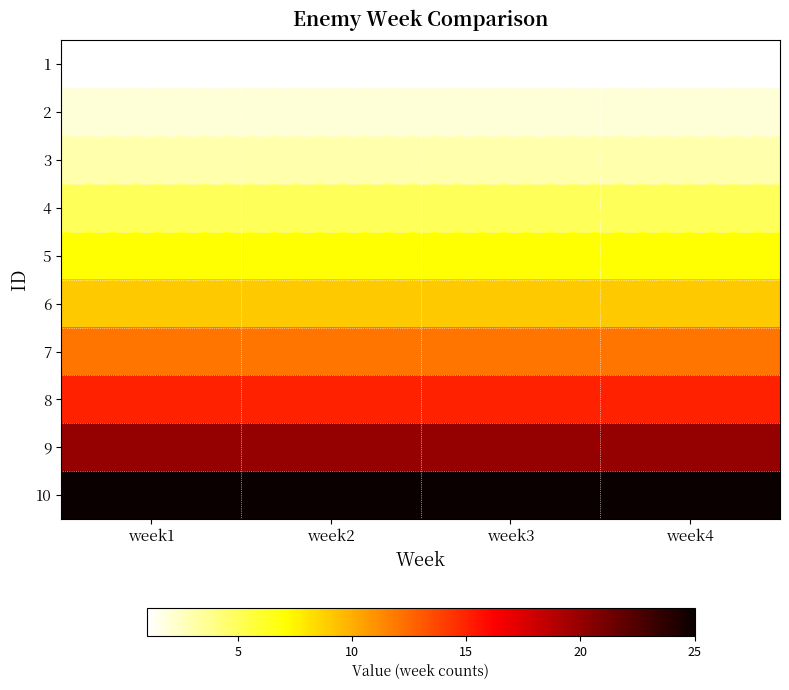

At which category is the sum across all series the highest?

week1